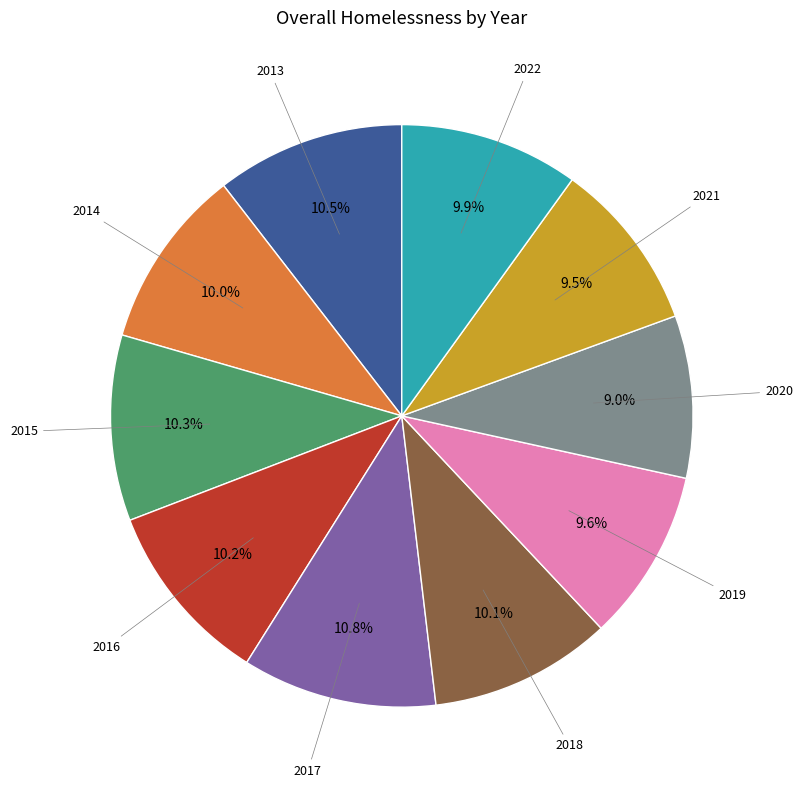

Does any single category account for the majority?

No